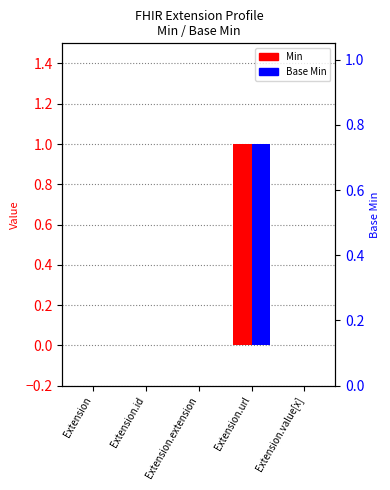

Rank the series at Extension.value[x] from lowest to highest value.

Min, Base Min